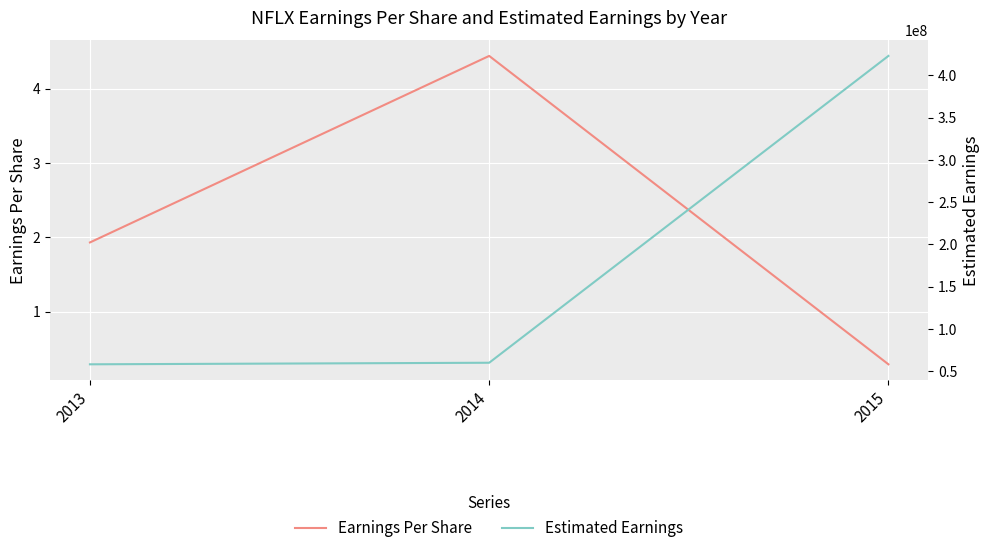

Which series has the largest total across all categories?

Estimated Earnings